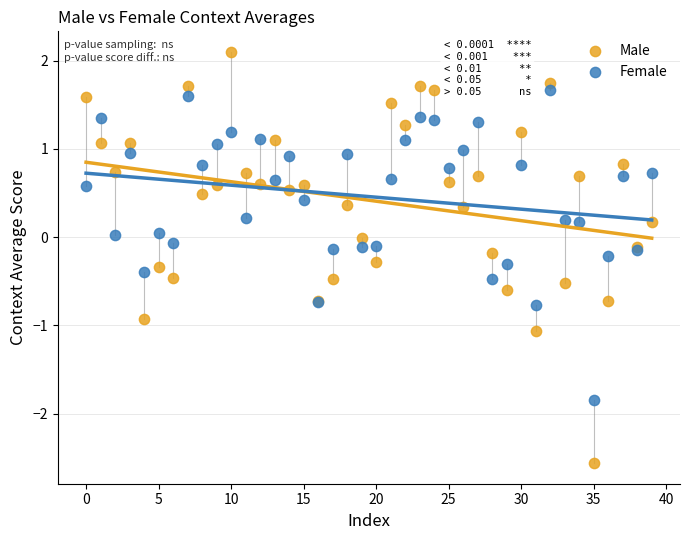

Which series reaches the maximum Y coordinate?

Male